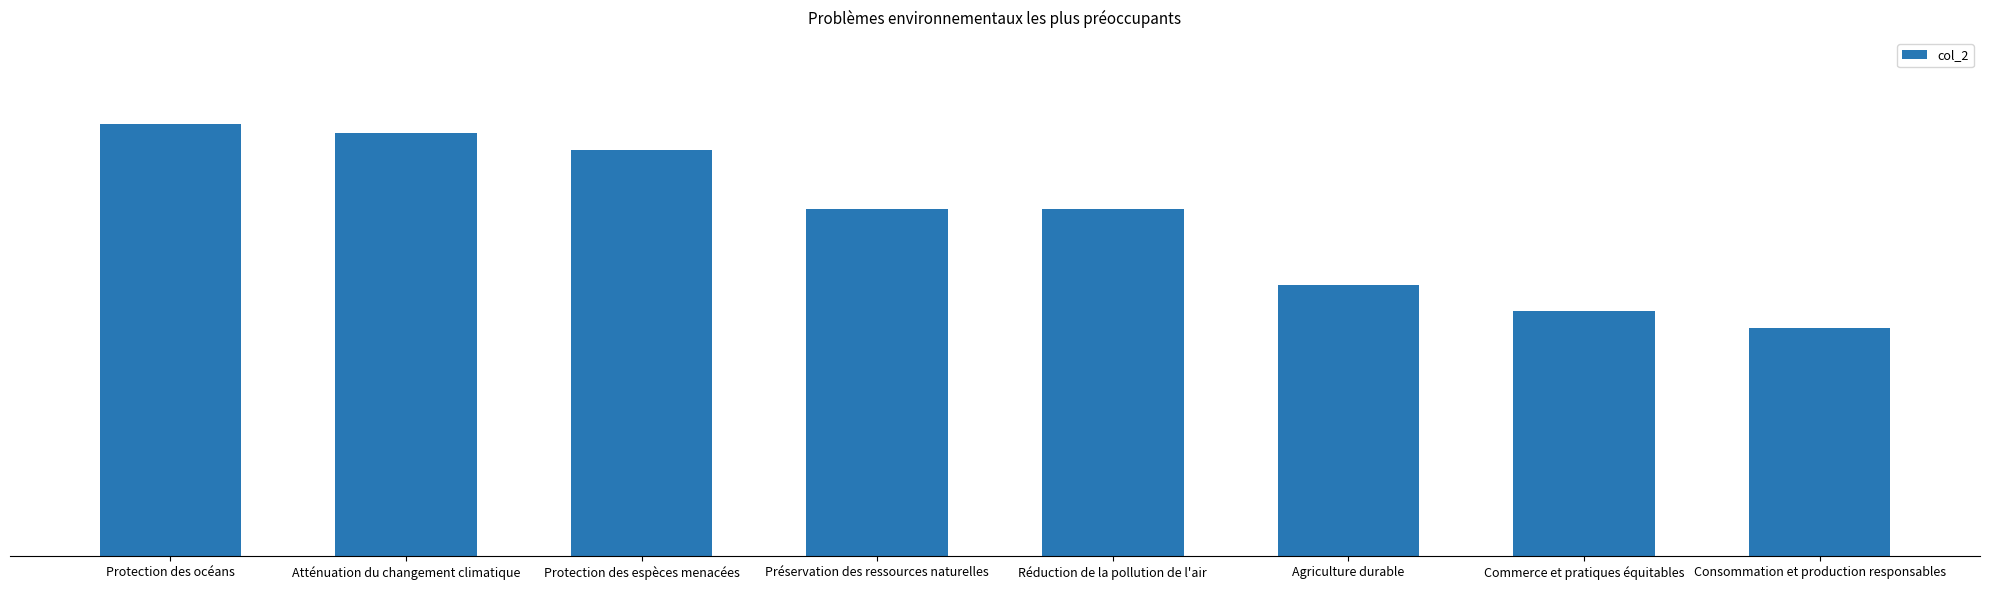

Between Protection des espèces menacées and Réduction de la pollution de l'air, which is larger?

Protection des espèces menacées